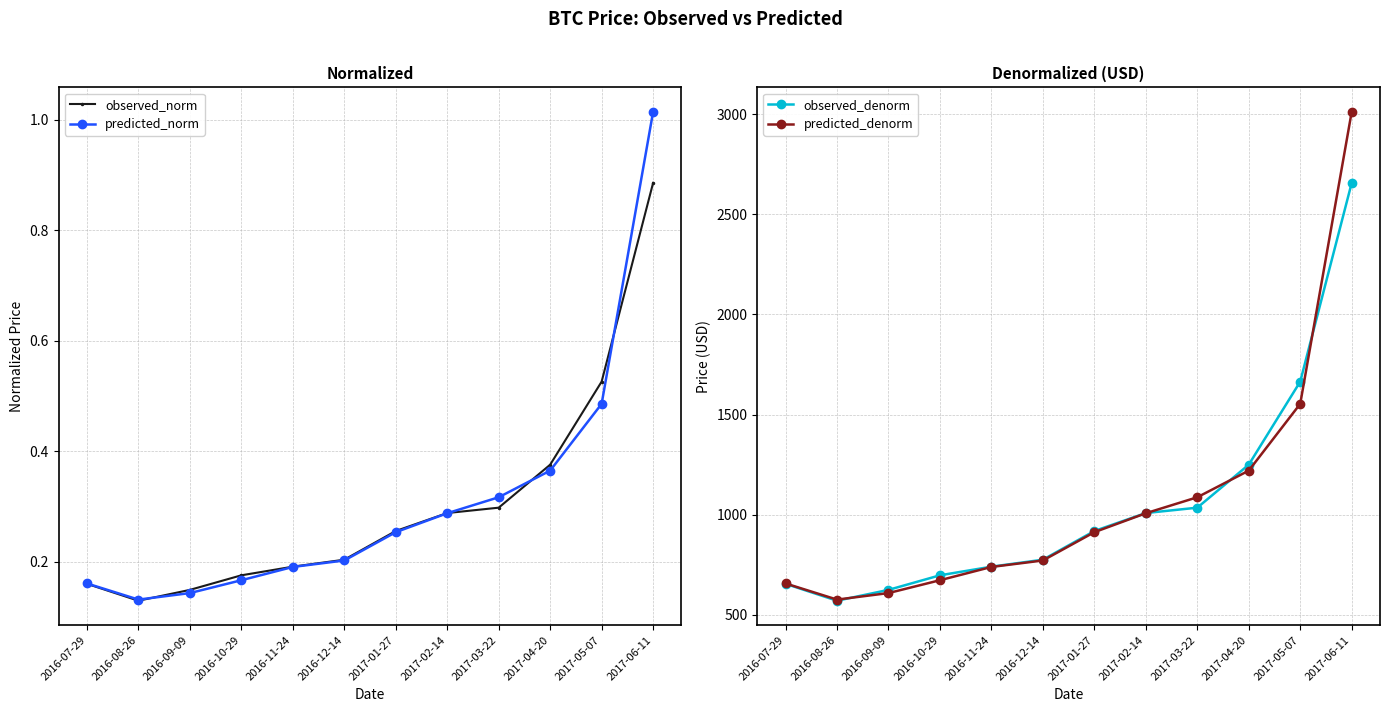

At 2016-11-24, list the series in order from smallest to largest.

predicted_norm, observed_norm, predicted_denorm, observed_denorm